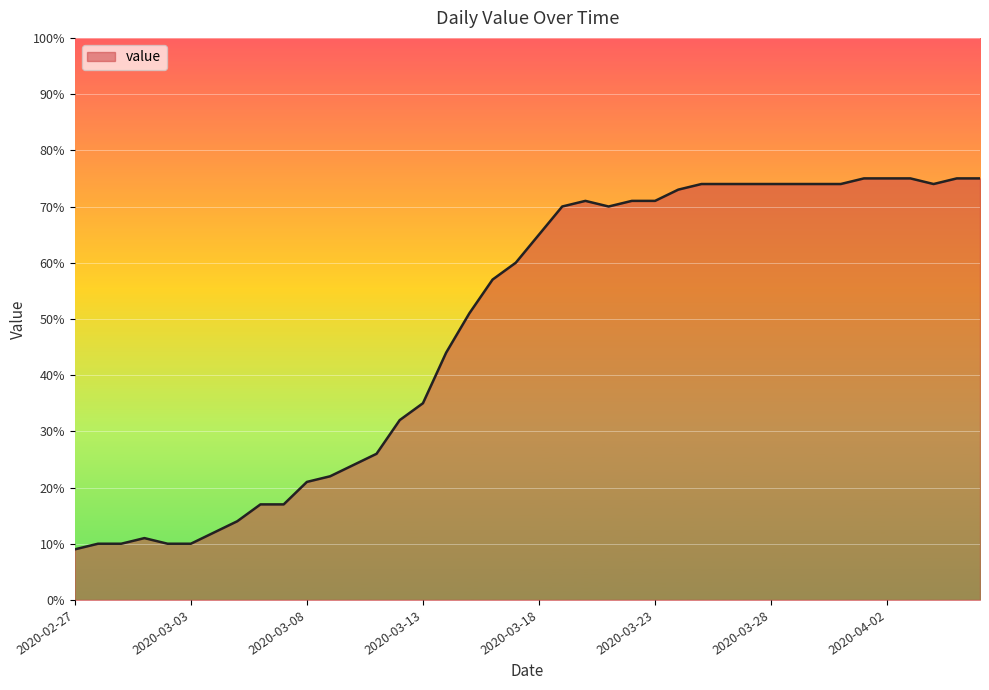

What is the difference between the maximum and minimum values?

66